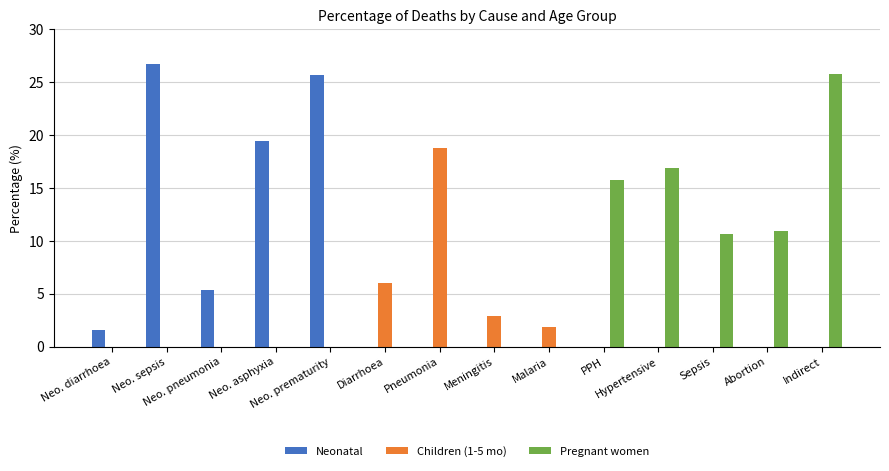

What is the spread (max minus min) of values at Sepsis?

10.6